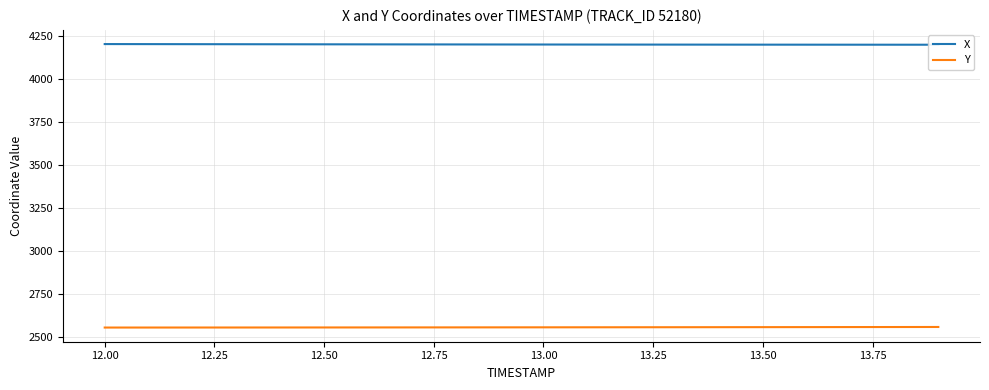

What is the lowest value of the Y series?

2555.6